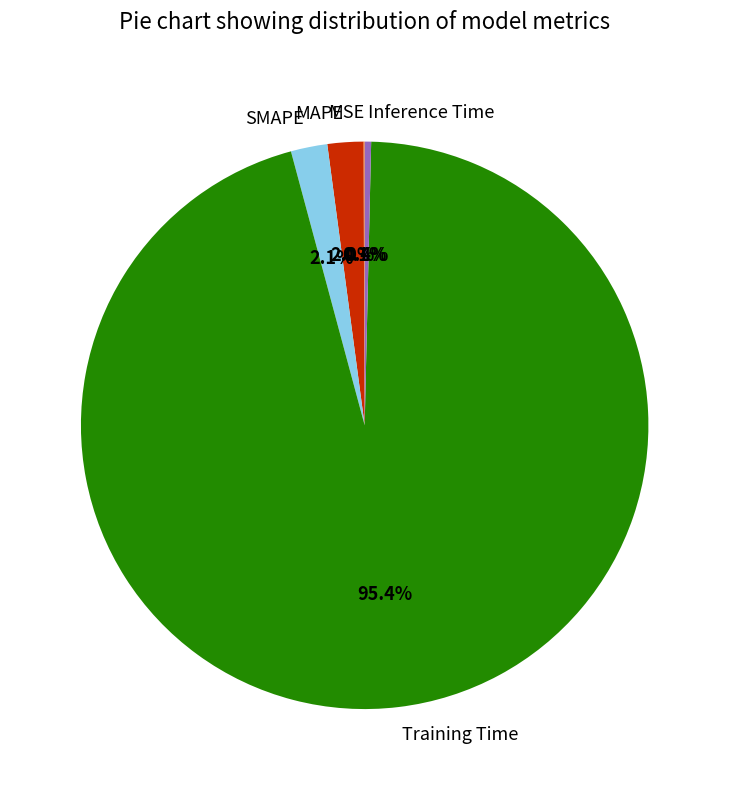

What percentage is the MAPE slice, to the nearest percent?

2%